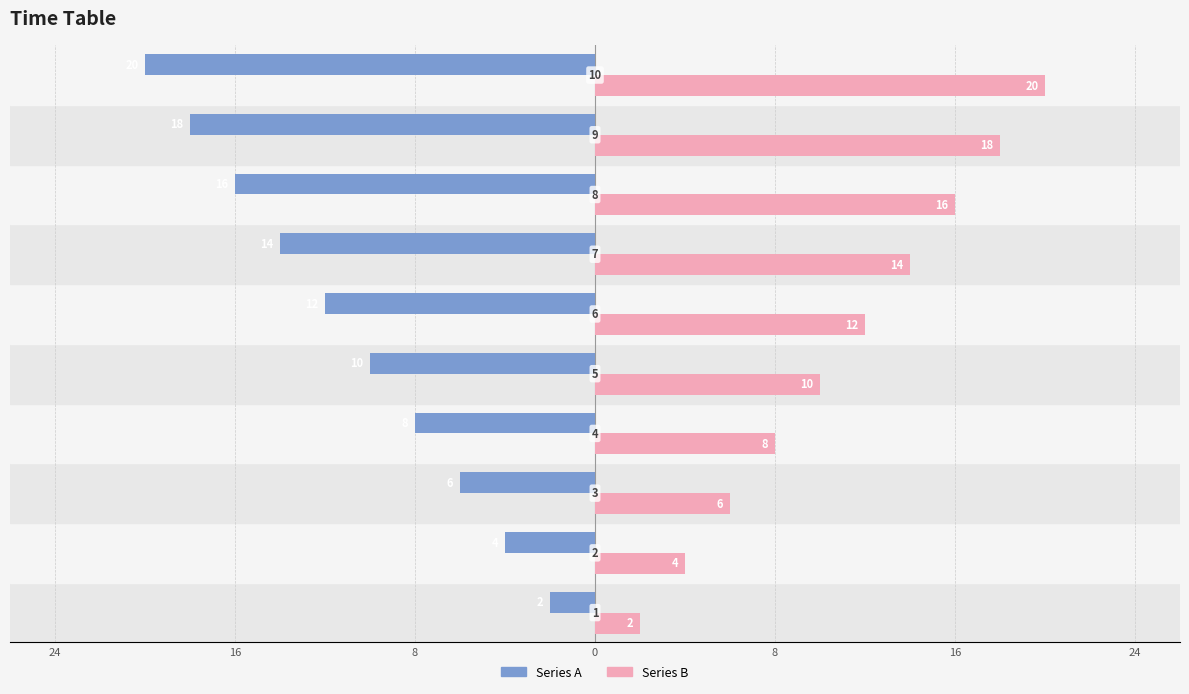

How many values in the Series A series exceed -10?

4